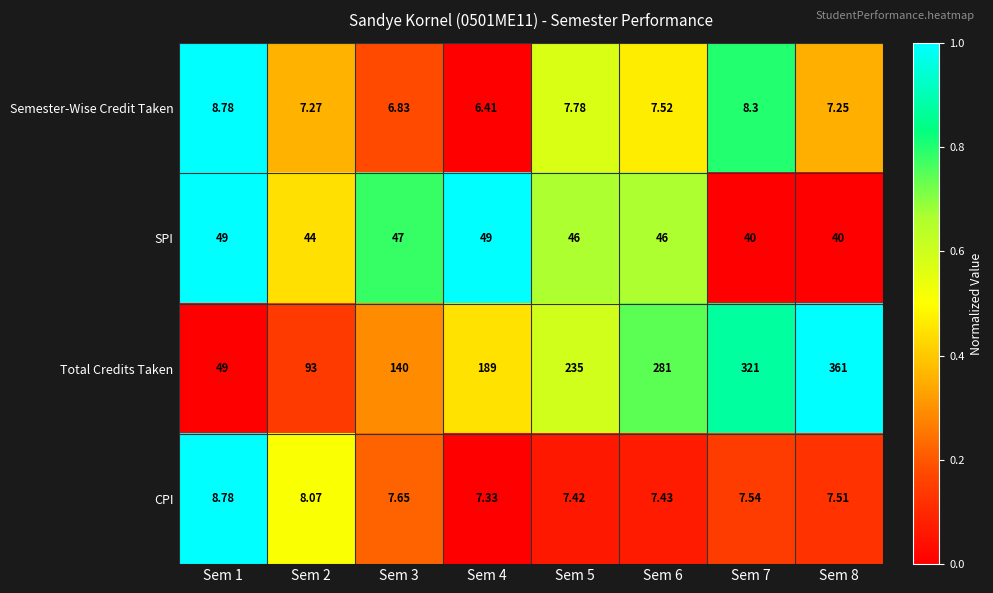

Count the number of data series in this chart.

4